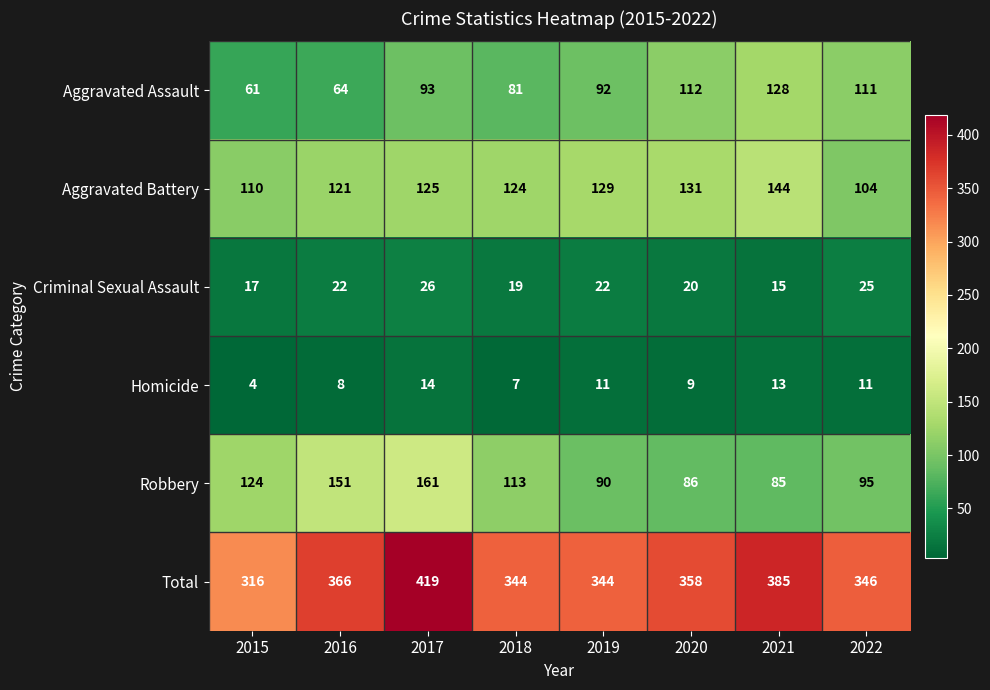

Which category has the lowest value in the Total series?

2015